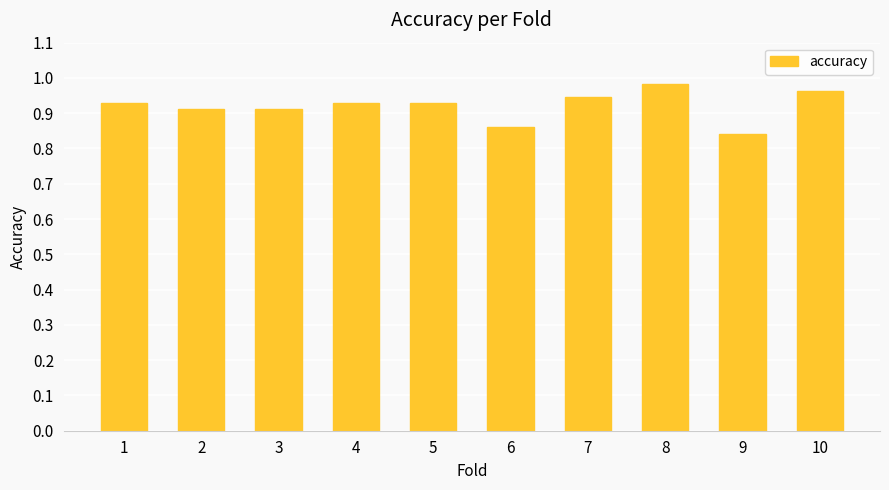

At which label is the value closest to 0?

9